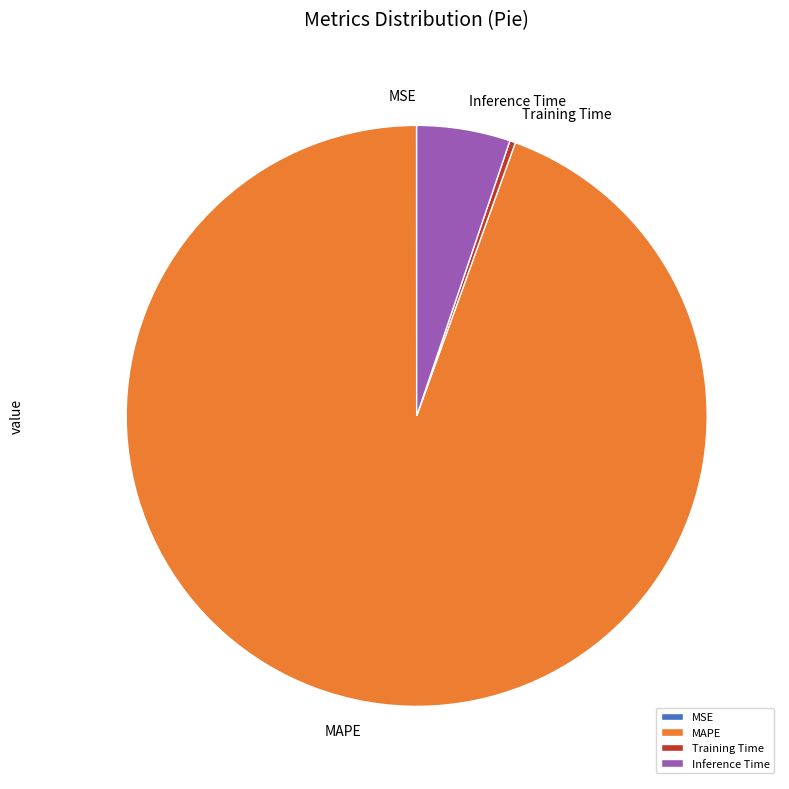

Between Training Time and MAPE, which is larger?

MAPE